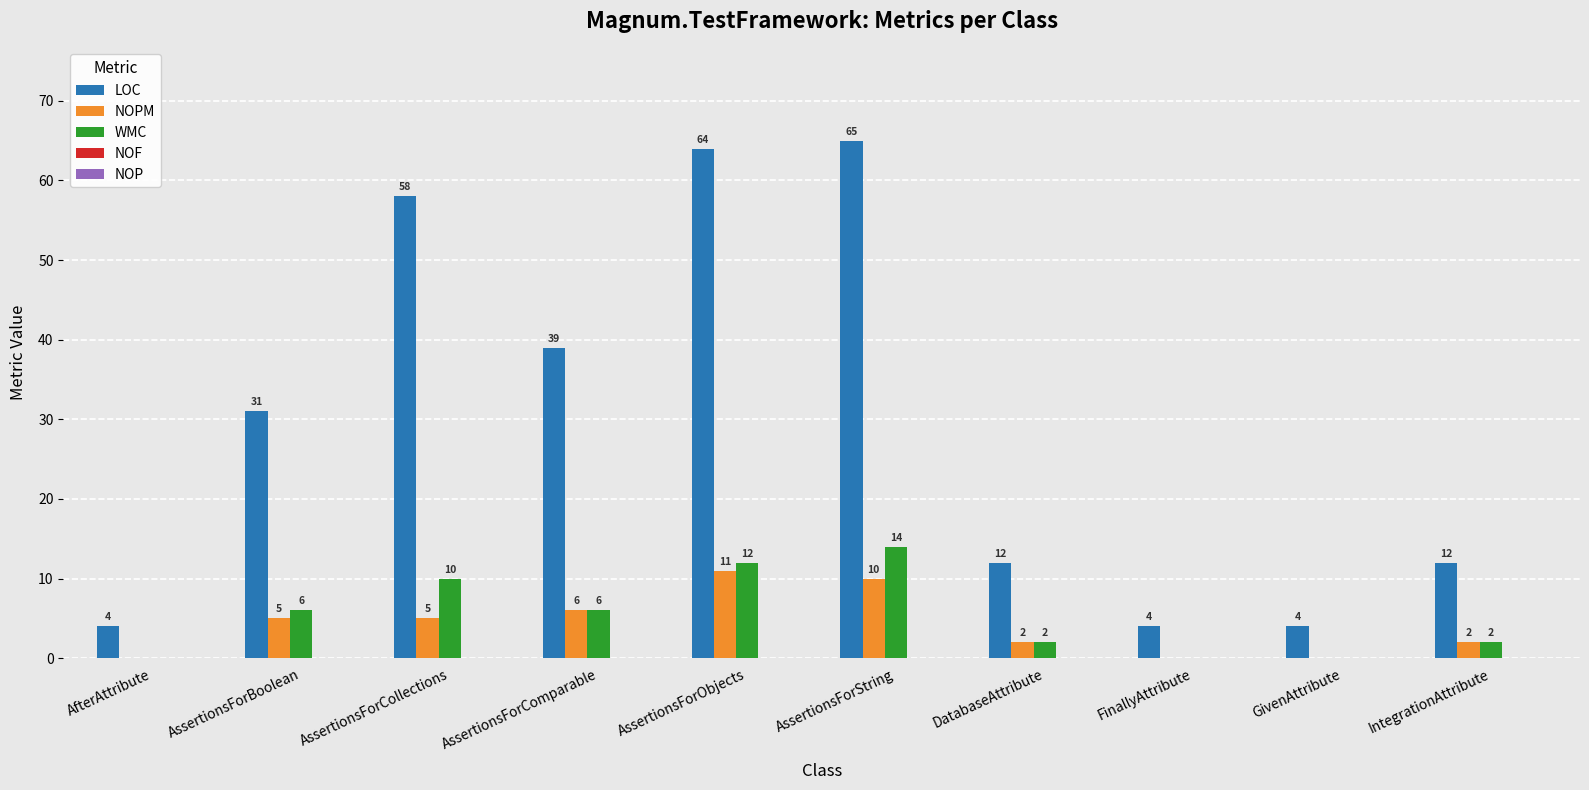

Is it true that WMC equals -8 at GivenAttribute?

False